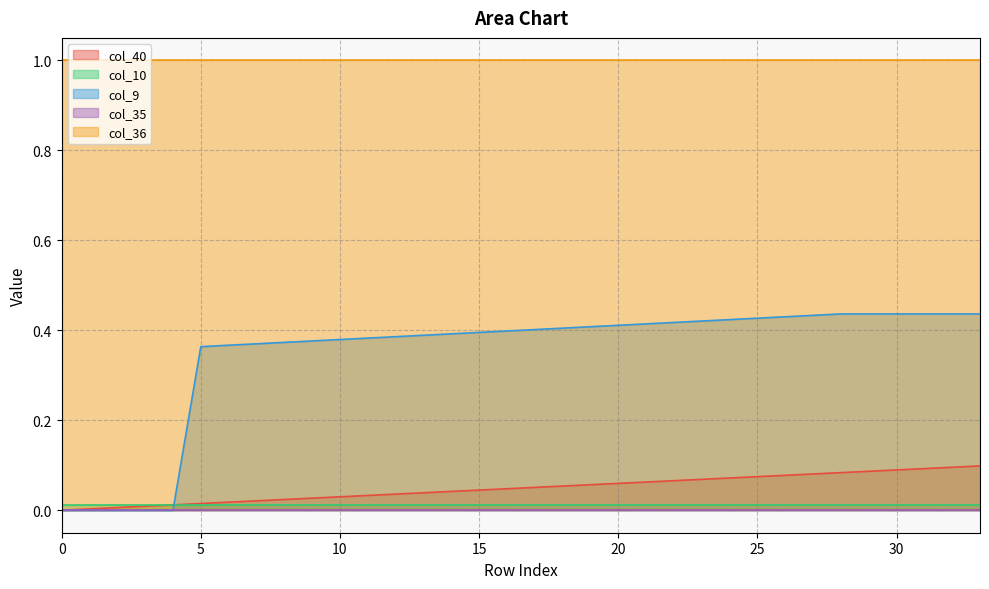

What are all the series names shown in the legend?

col_40, col_10, col_9, col_35, col_36